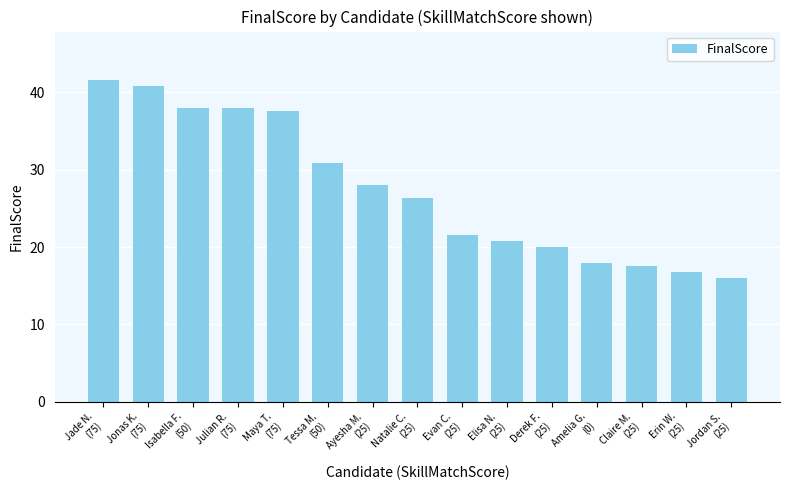

Is it true that the value at Jordan S.
(25) is 23.9?

False